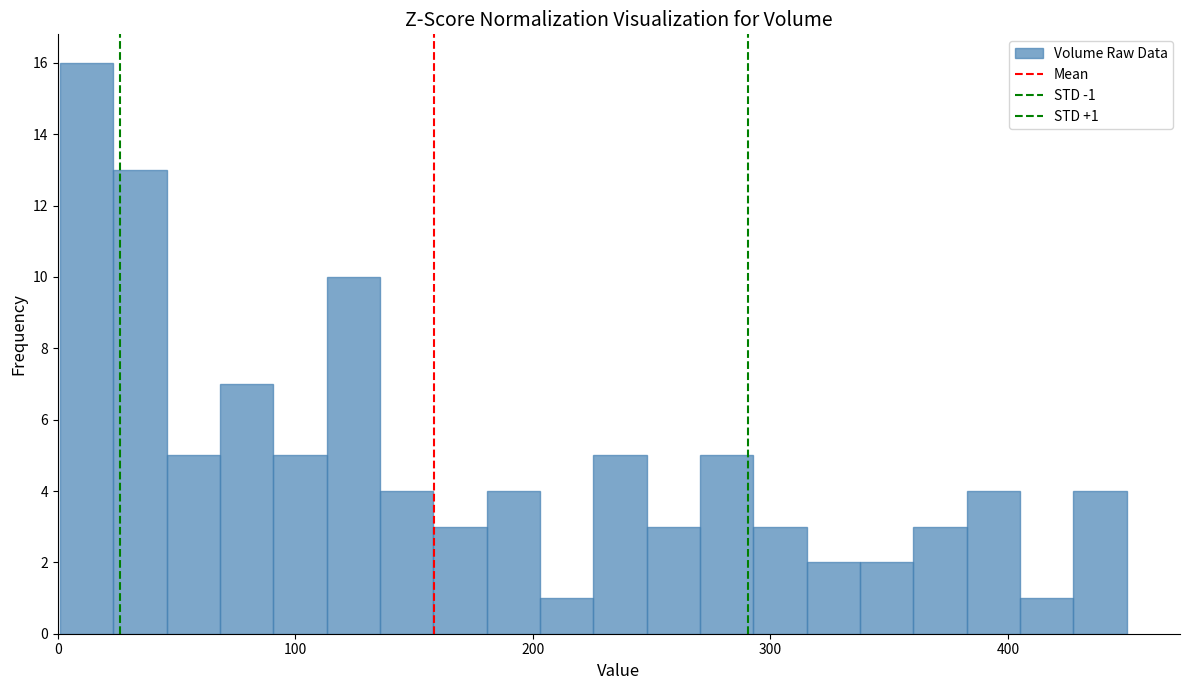

Around what value on the x-axis is the tallest bar? Give the approximate position of its centre, as read against the axis.

10